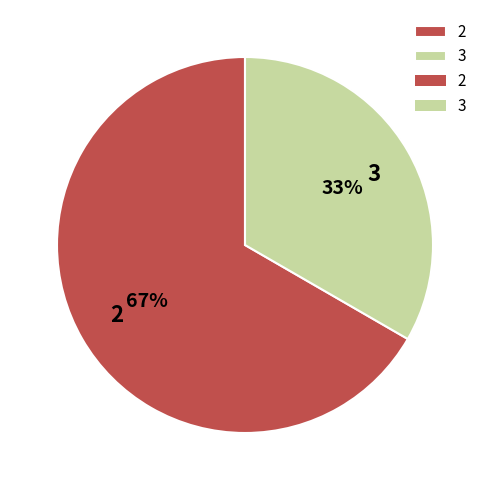

True or false: 5 accounts for 14% of the total.

False